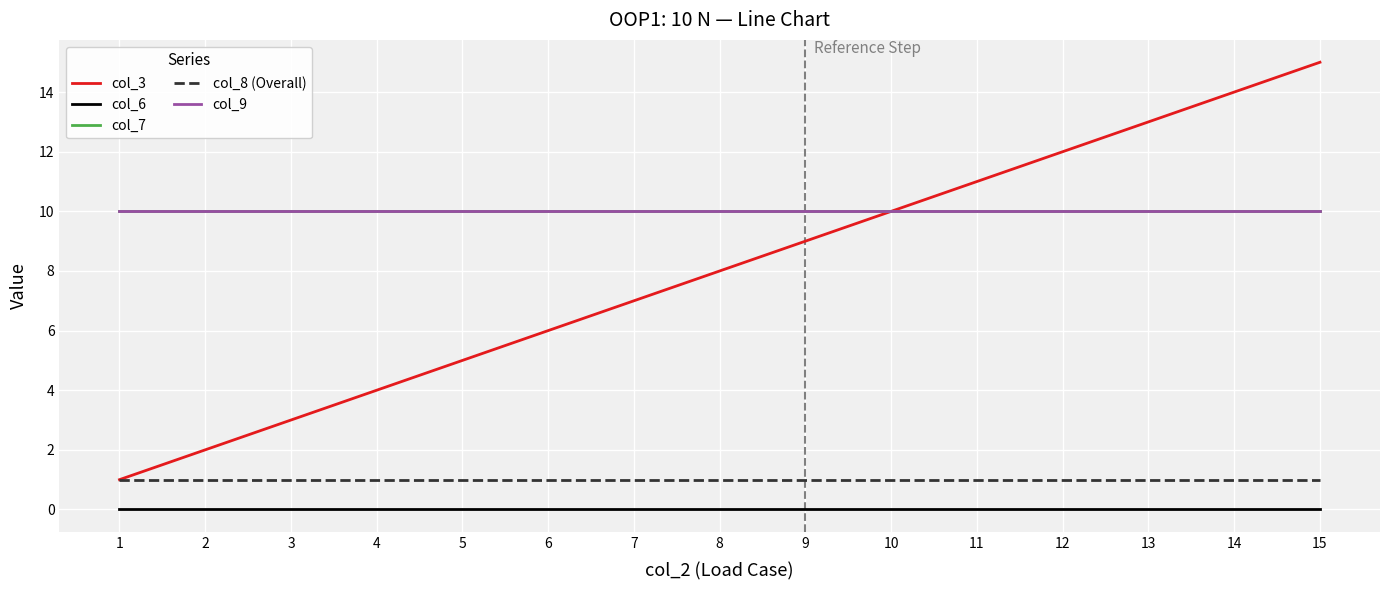

Reading left to right, extract all data points from this chart.

col_3: 1	2	3	4	5	6	7	8	9	10	11	12	13	14	15
col_6: 0	0	0	0	0	0	0	0	0	0	0	0	0	0	0
col_7: 10	10	10	10	10	10	10	10	10	10	10	10	10	10	10
col_8 (Overall): 1	1	1	1	1	1	1	1	1	1	1	1	1	1	1
col_9: 10	10	10	10	10	10	10	10	10	10	10	10	10	10	10